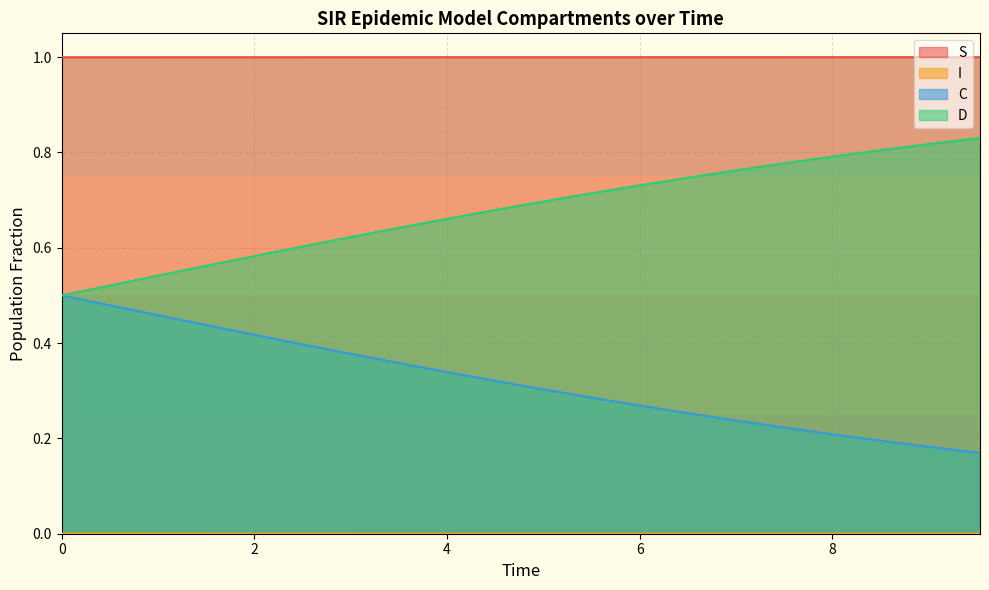

What is the greatest value displayed?

1.0